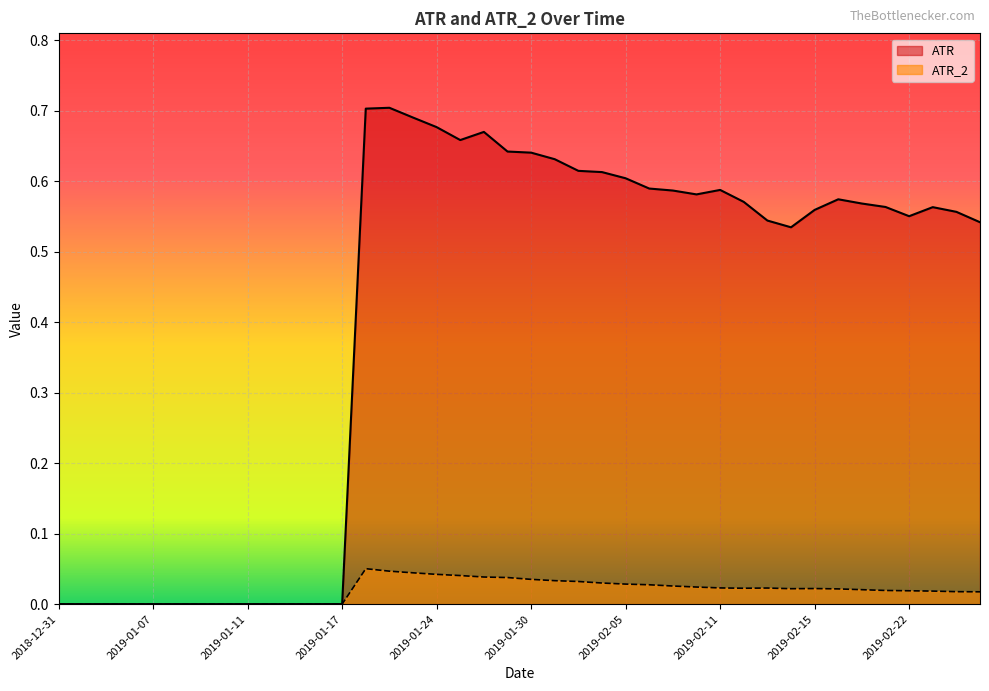

The ATR_2 series shows 0.0 at 2019-01-07. True or false?

True